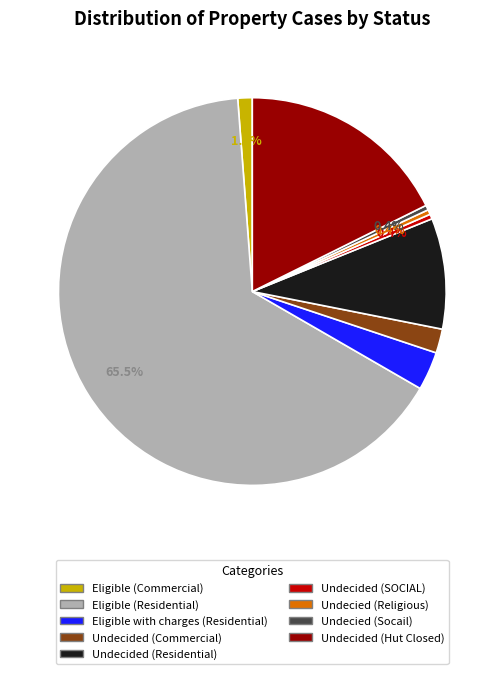

Count the number of slices in the pie.

9